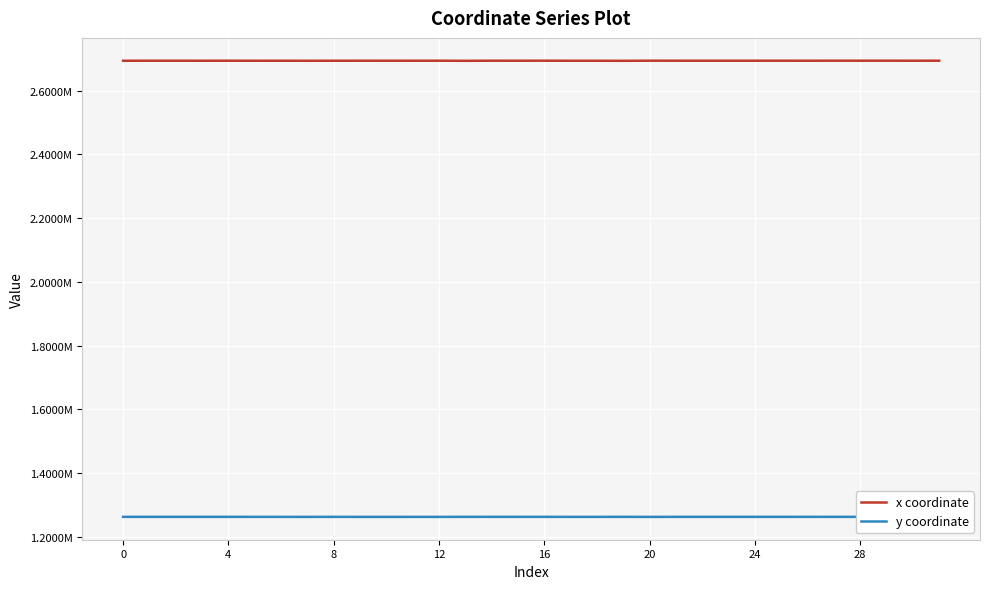

Does the chart display data point markers on the line(s)?

No